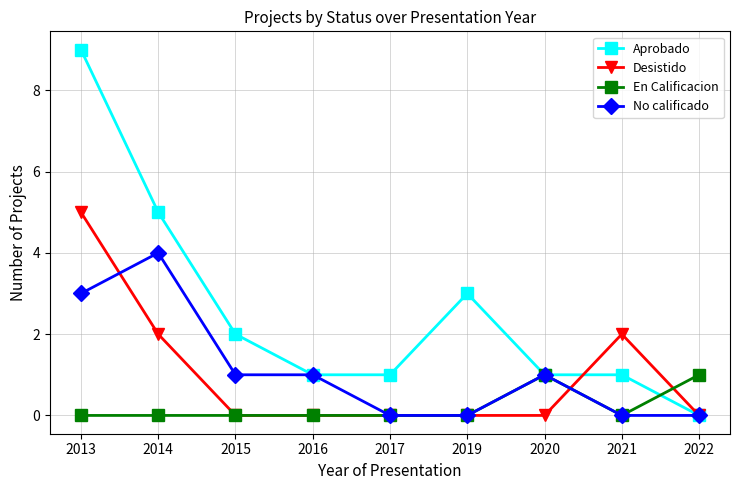

What is the total value across all series at 2017?

1